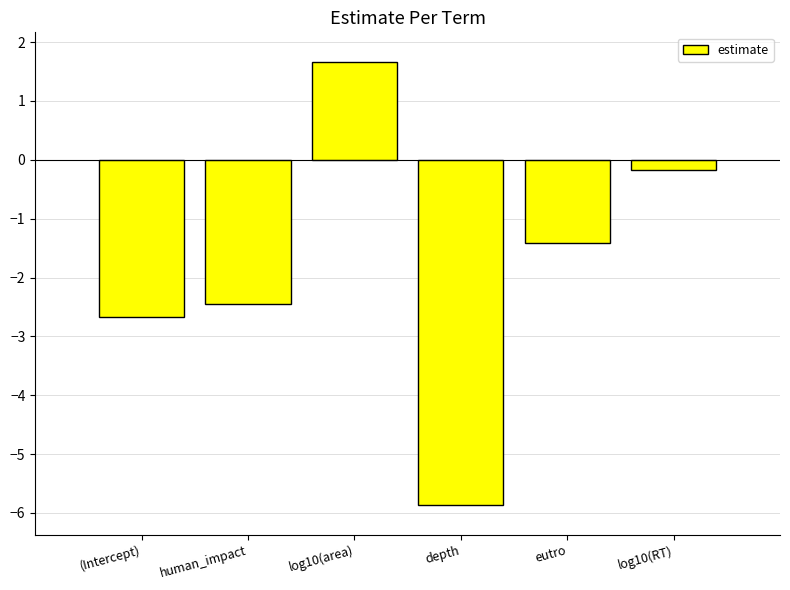

What is the sum of all values?

-10.9